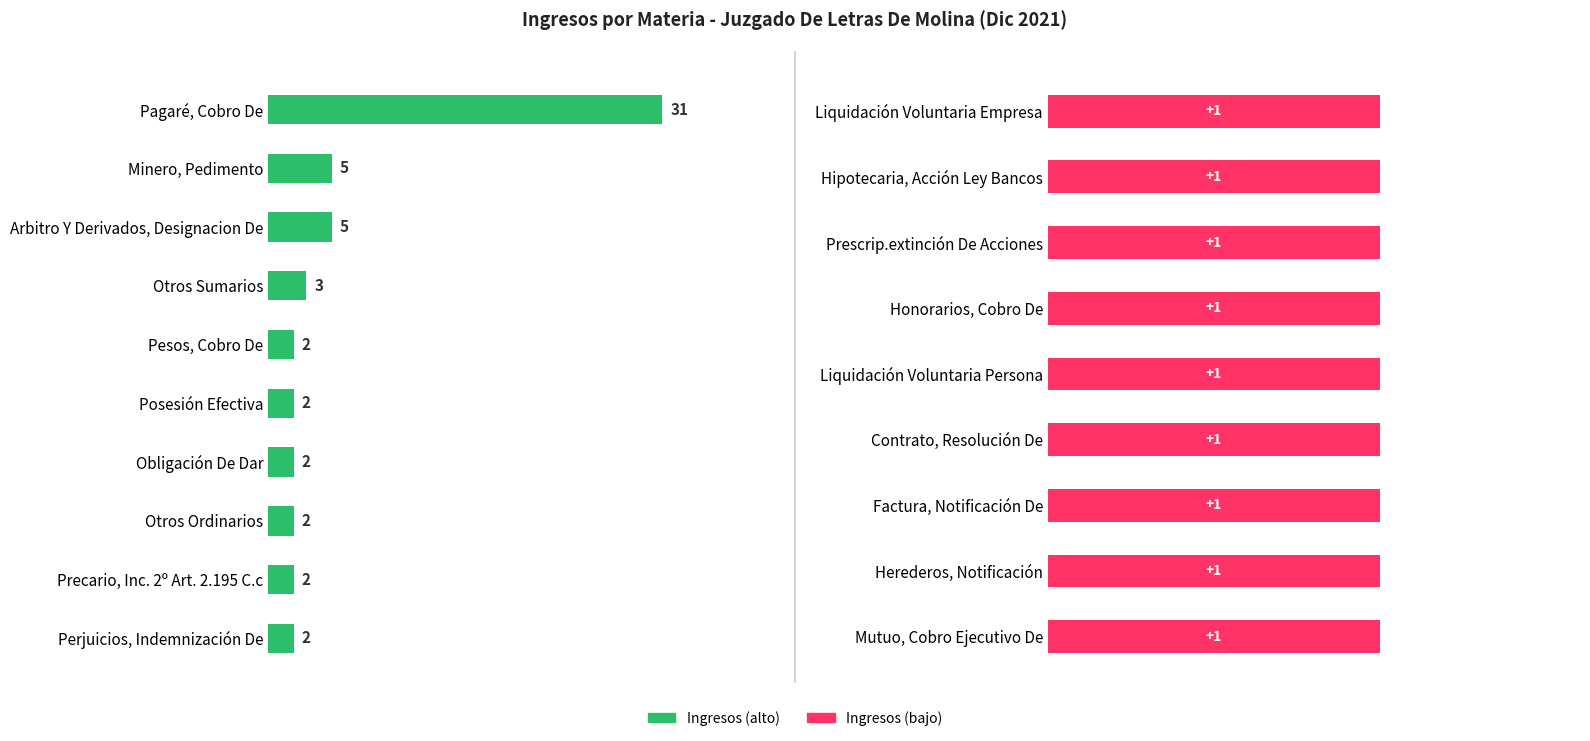

Reading left to right, what are all the values shown in this chart?

Pagaré, Cobro De=31	Minero, Pedimento=5	Arbitro Y Derivados, Designacion De=5	Otros Sumarios=3	Pesos, Cobro De=2	Posesión Efectiva=2	Obligación De Dar=2	Otros Ordinarios=2	Precario, Inc. 2º Art. 2.195 C.c=2	Perjuicios, Indemnización De=2	Liquidación Voluntaria Empresa=1	Hipotecaria, Acción Ley Bancos=1	Prescrip.extinción De Acciones=1	Honorarios, Cobro De=1	Liquidación Voluntaria Persona=1	Contrato, Resolución De=1	Factura, Notificación De=1	Herederos, Notificación=1	Mutuo, Cobro Ejecutivo De=1